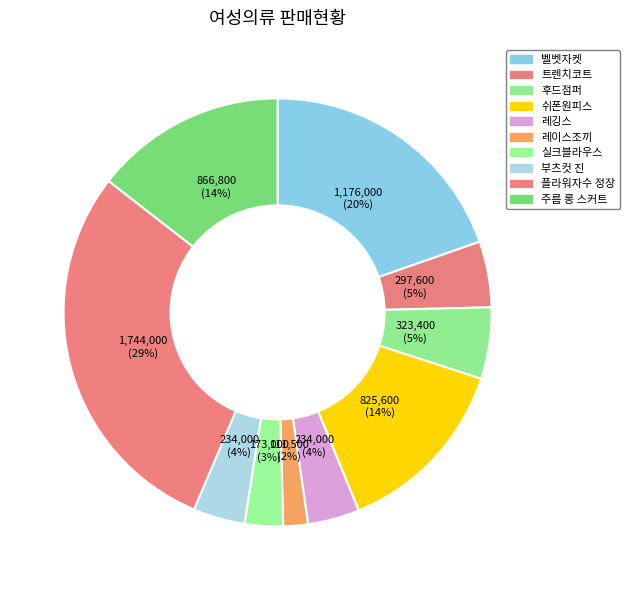

How many slices are in this pie chart?

10